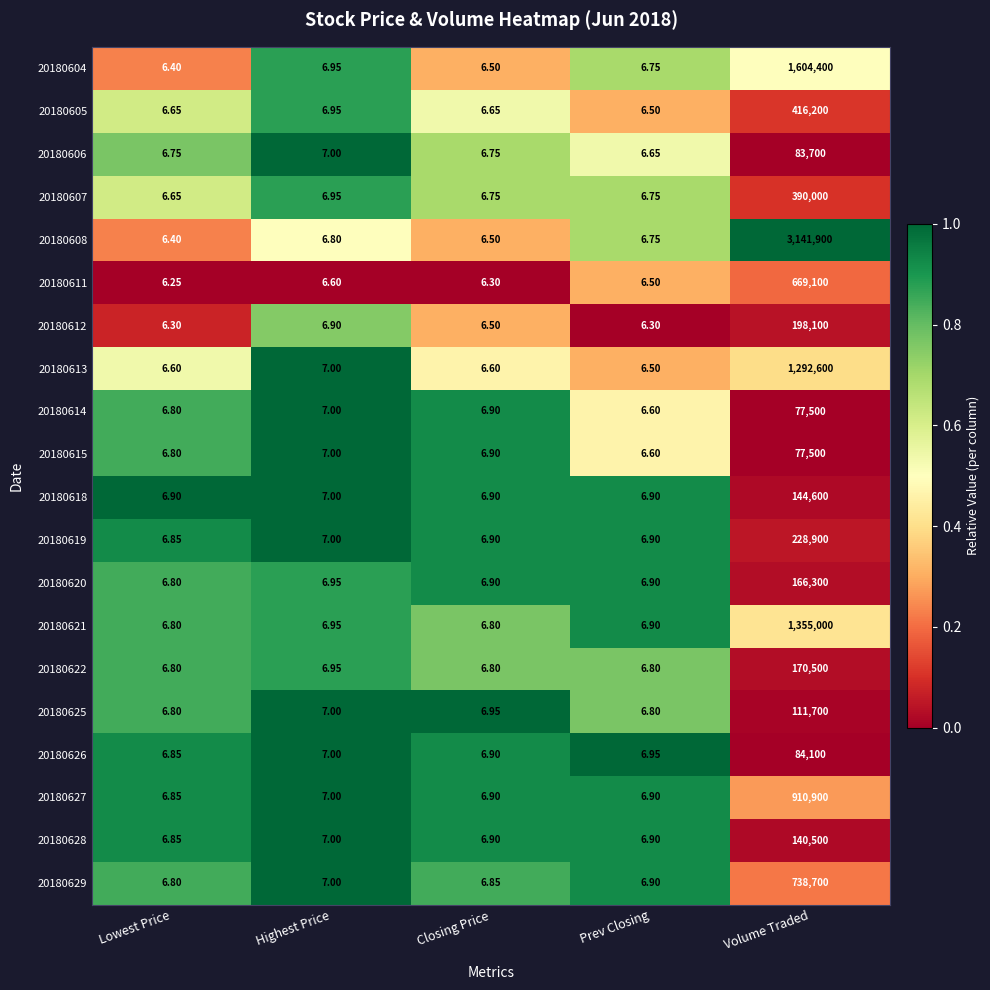

Which category has the highest value in the 20180620 series?

Volume Traded